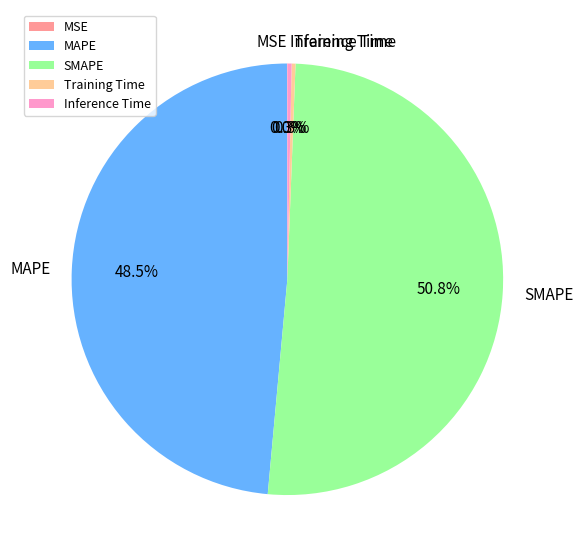

To the nearest percent, what is the difference between the largest and smallest slice percentages?

51%